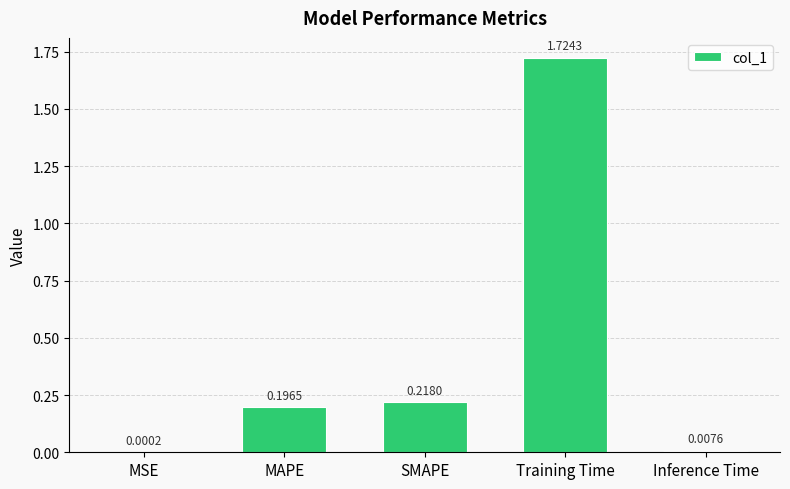

At which label is the value closest to 0?

MSE